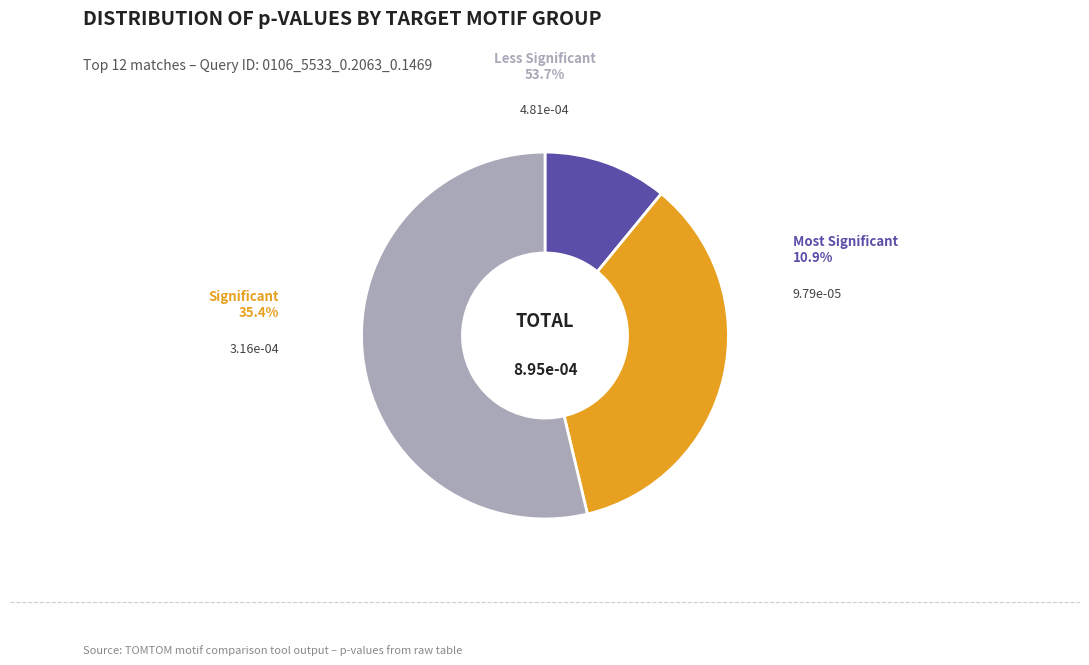

Count the number of slices in the pie.

3